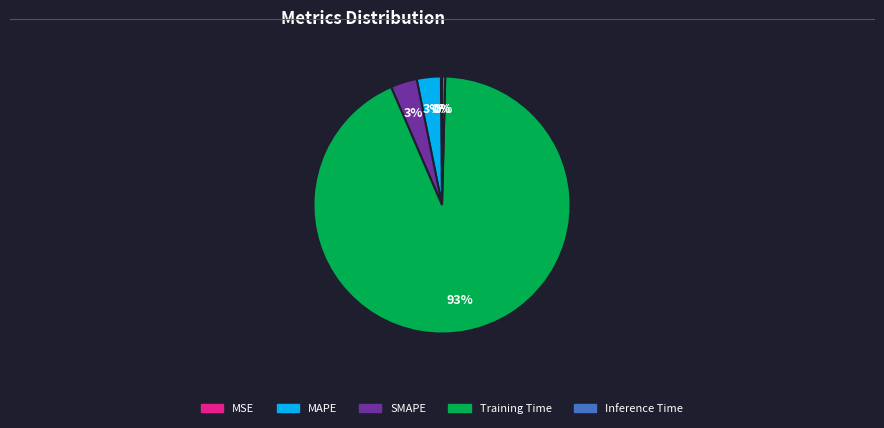

Which slice represents more than half of the pie?

Training Time